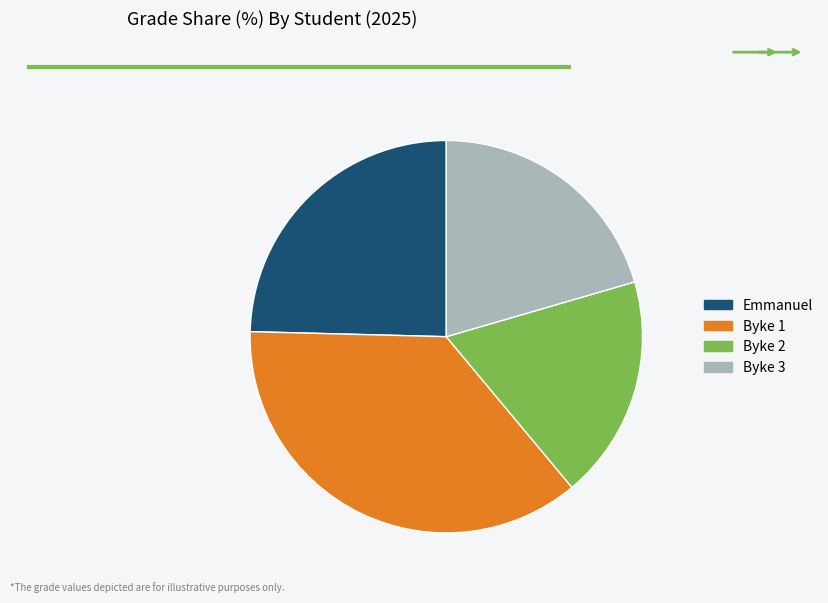

What is the ratio of the value at Emmanuel to the value at Byke 1?

0.7